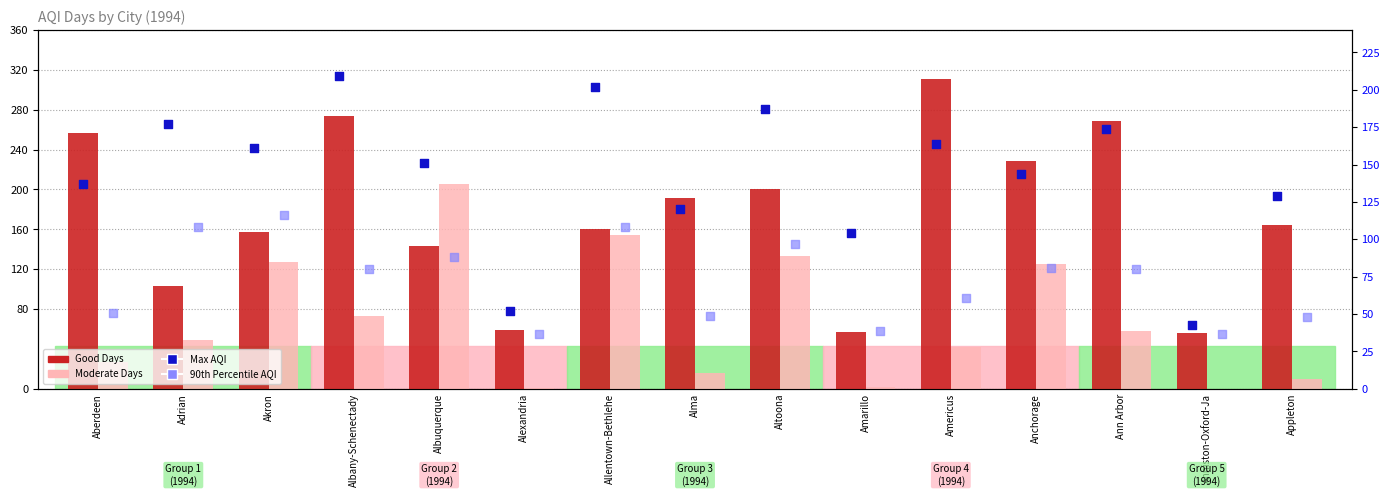

Is the value of Good Days at Anchorage greater than the value of Moderate Days at Anchorage?

Yes